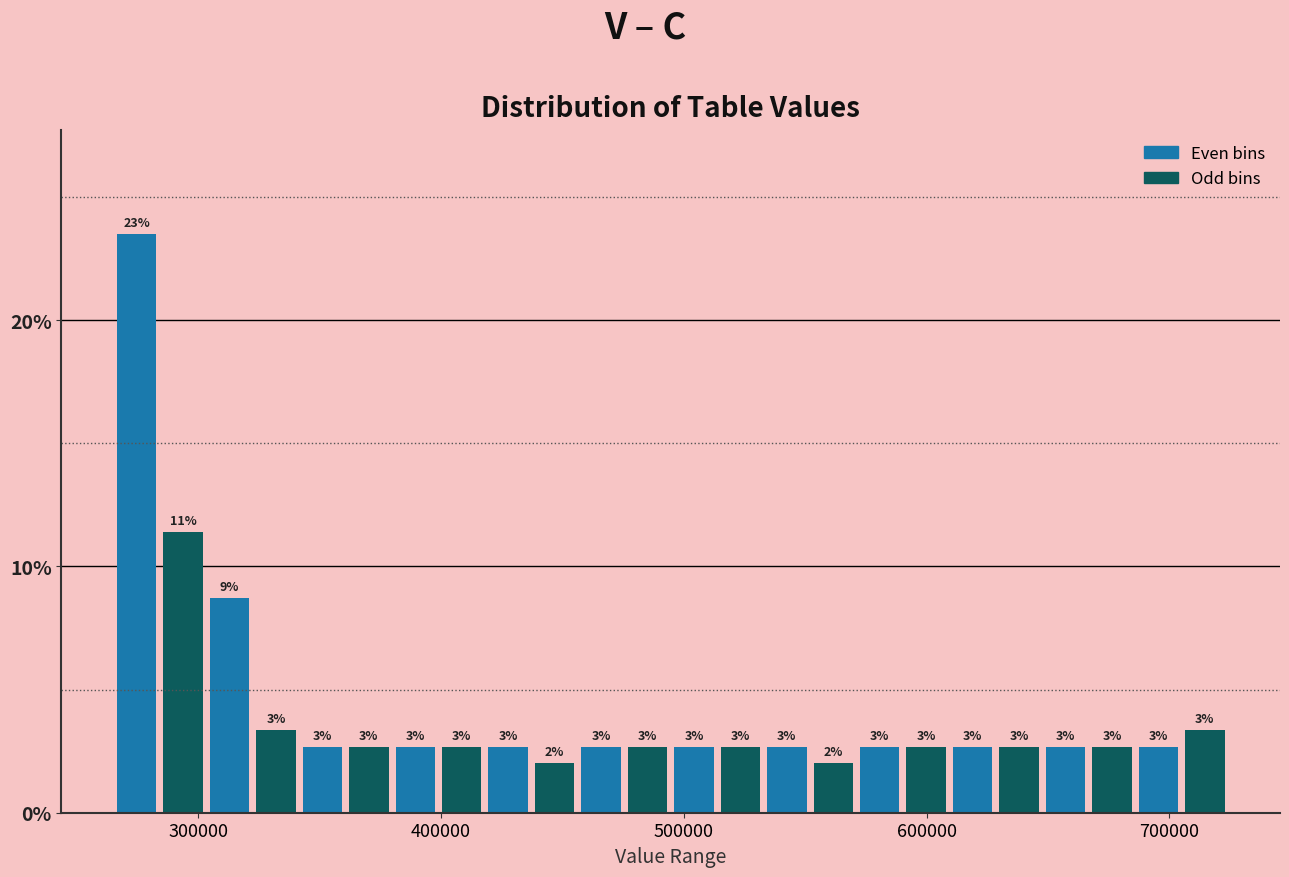

Read against the x-axis, roughly where is the centre of the tallest bar?

270000